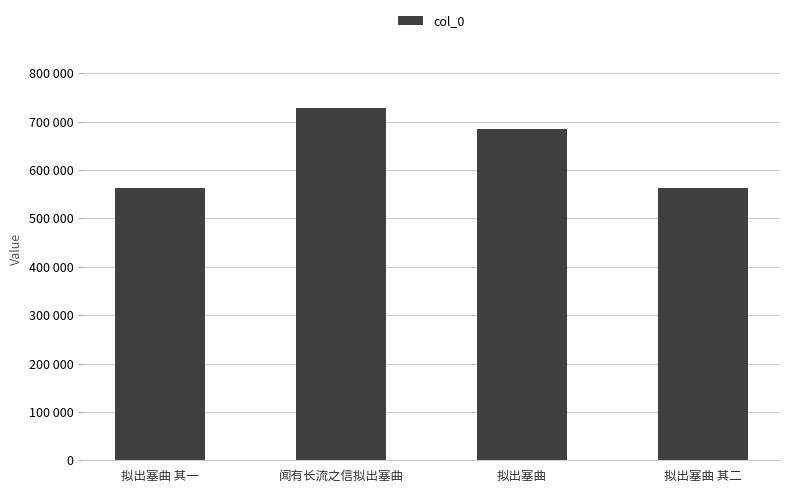

Reading left to right, transcribe all the data shown in this chart.

拟出塞曲 其一=561956	闻有长流之信拟出塞曲=728278	拟出塞曲=685415	拟出塞曲 其二=561957